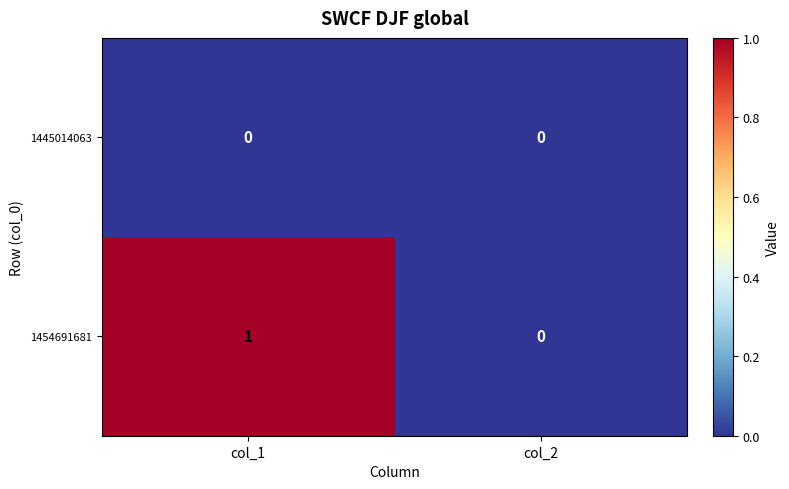

Which series has the largest total across all categories?

1454691681